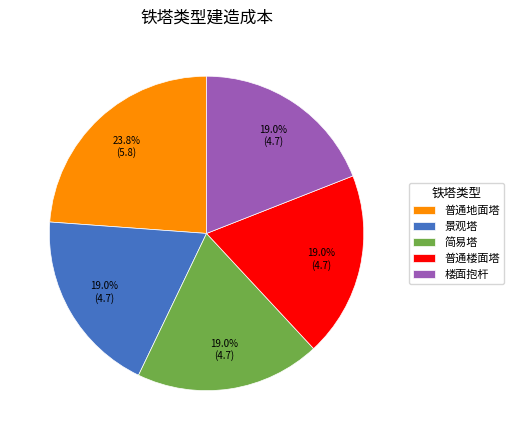

Is it true that 楼面抱杆 is 19% of the pie?

True